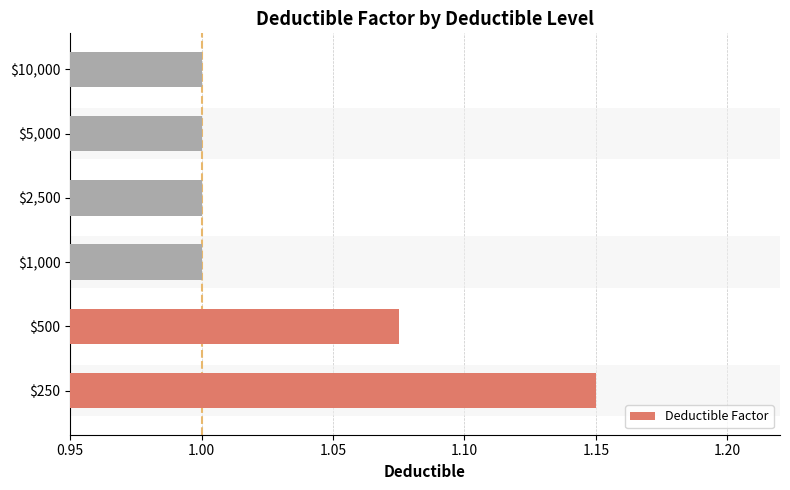

What is the average value?

1.0